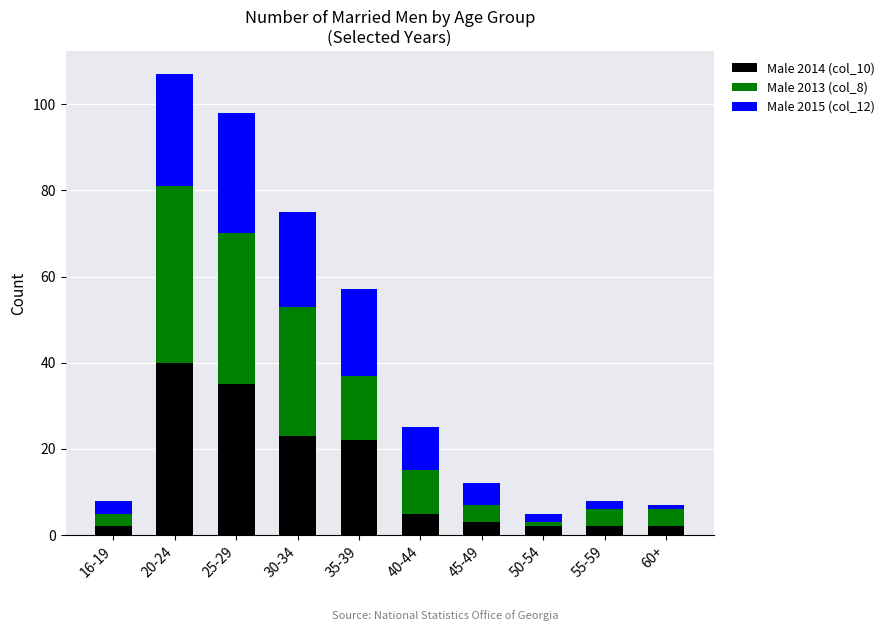

How many bars are there in total?

10